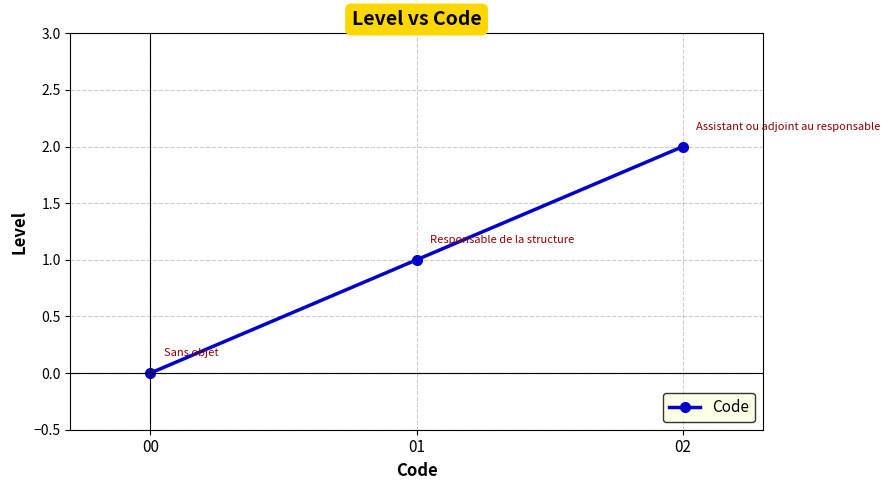

How many values are above zero?

2